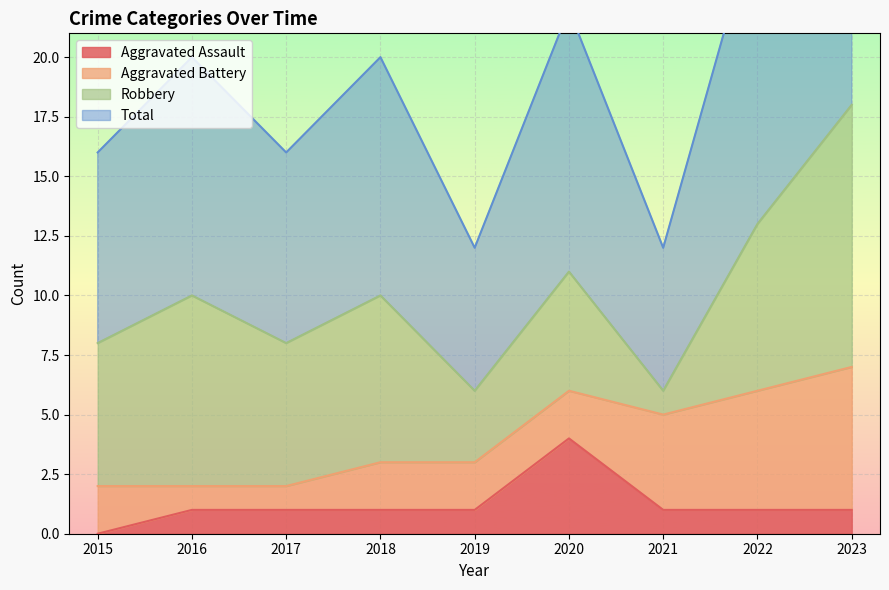

True or false: Aggravated Assault and Total cross at least once.

False